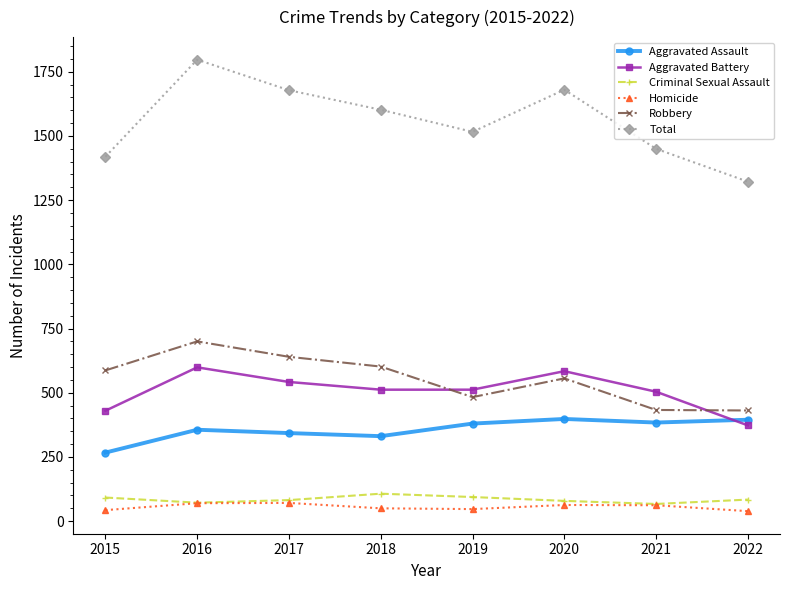

What is the maximum value for Robbery?

700